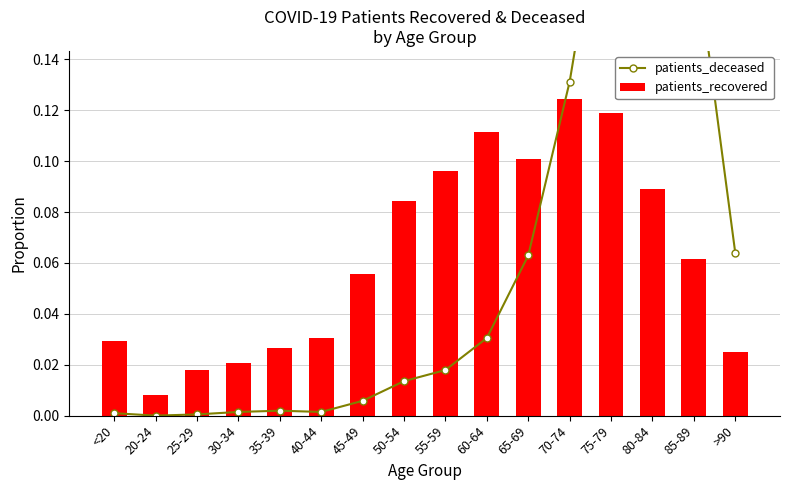

Read the patients_recovered value at 80-84.

0.1